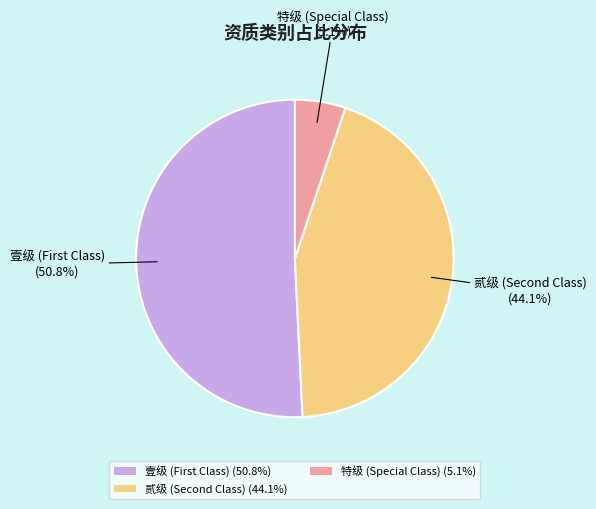

How much of the chart is everything except 特级 (Special Class) (5.1%)?

94.9%